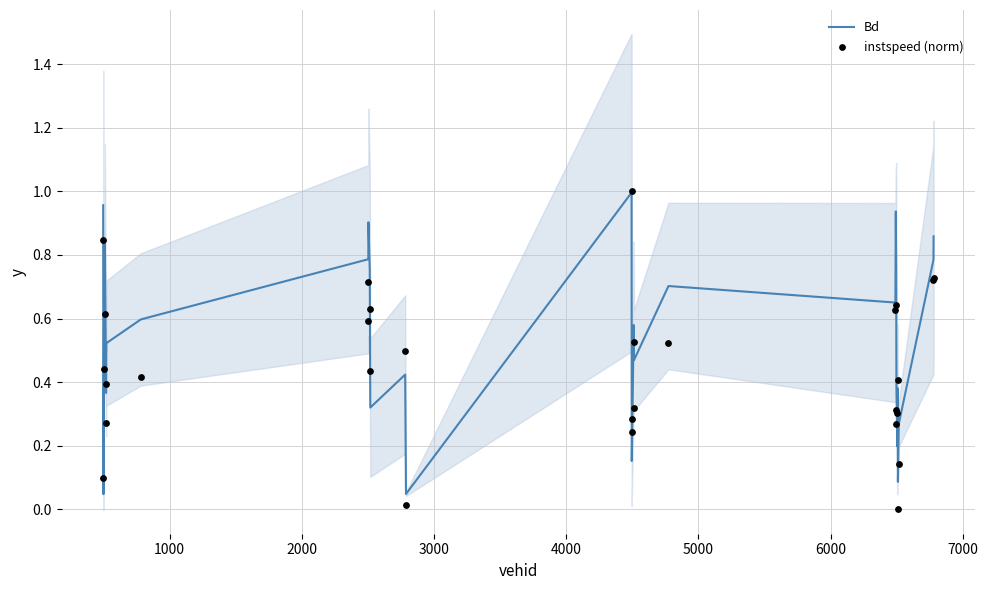

Which series has the largest total across all categories?

Bd